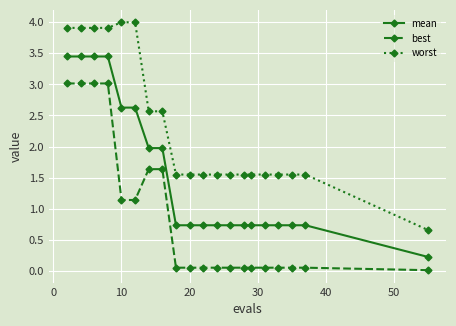

Rank the series by their maximum value, from lowest to highest.

best, mean, worst